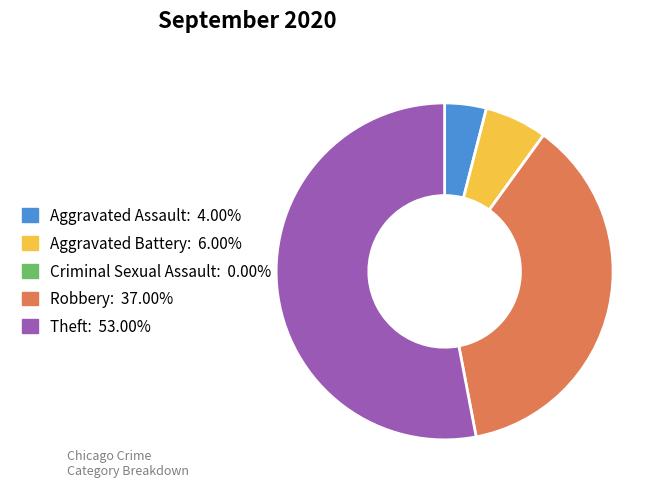

Which has a higher value, Theft or Robbery?

Theft